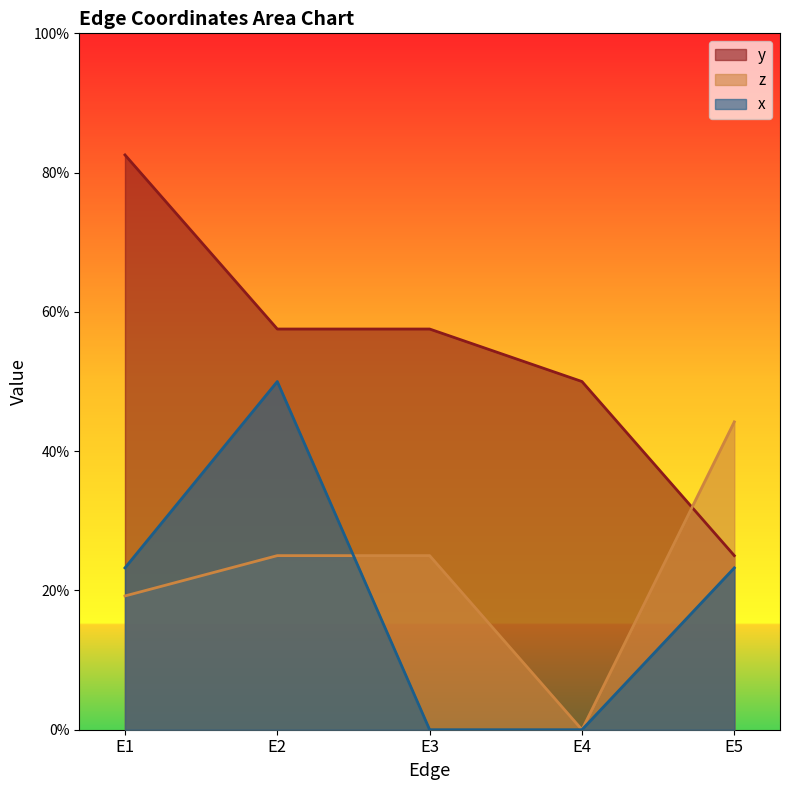

Reading left to right, list all the values displayed in this chart.

y: E1=0.8	E2=0.6	E3=0.6	E4=0.5	E5=0.2
z: E1=0.2	E2=0.2	E3=0.2	E4=0.0	E5=0.4
x: E1=0.2	E2=0.5	E3=0.0	E4=0.0	E5=0.2